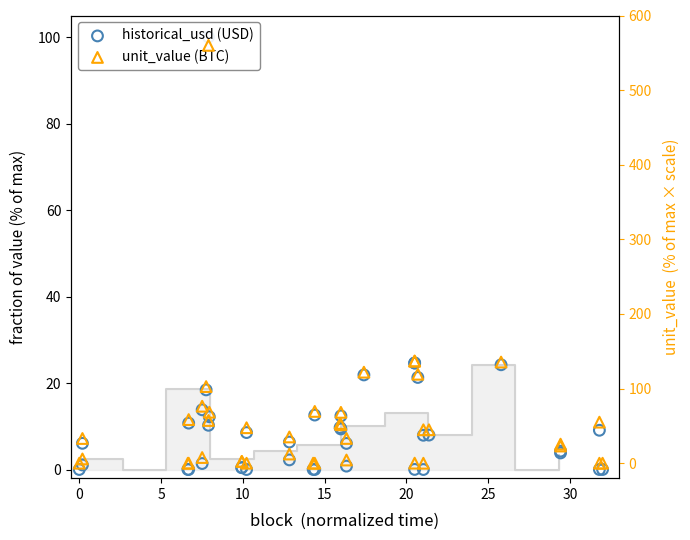

Which series contains the highest Y value?

unit_value (BTC)